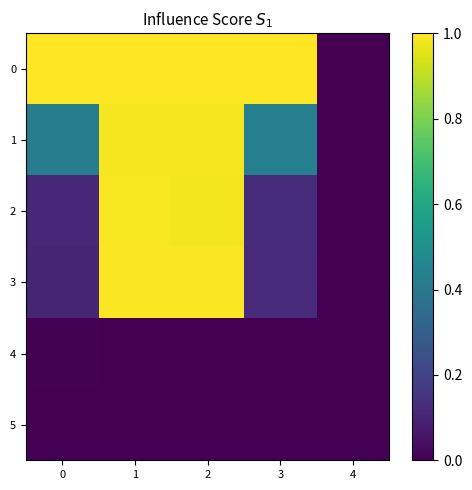

Which has a higher value, 4 or 1?

1